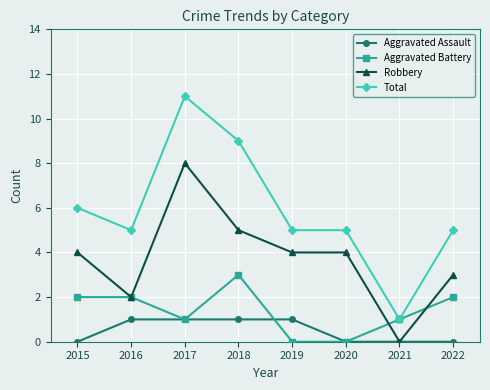

True or false: Aggravated Battery has more than 0 points higher than both neighbors.

True